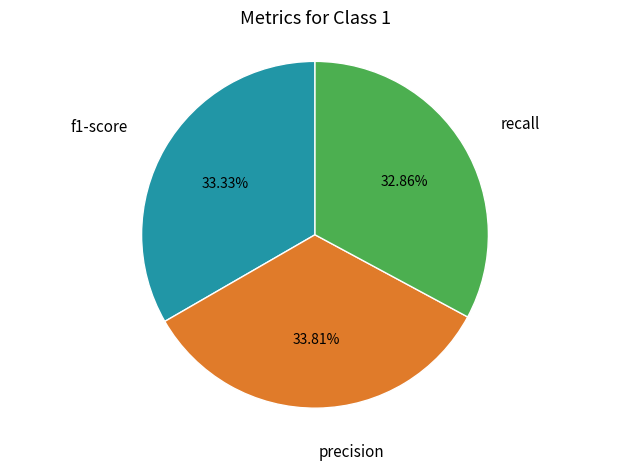

Is there any slice that represents more than half of the pie?

No